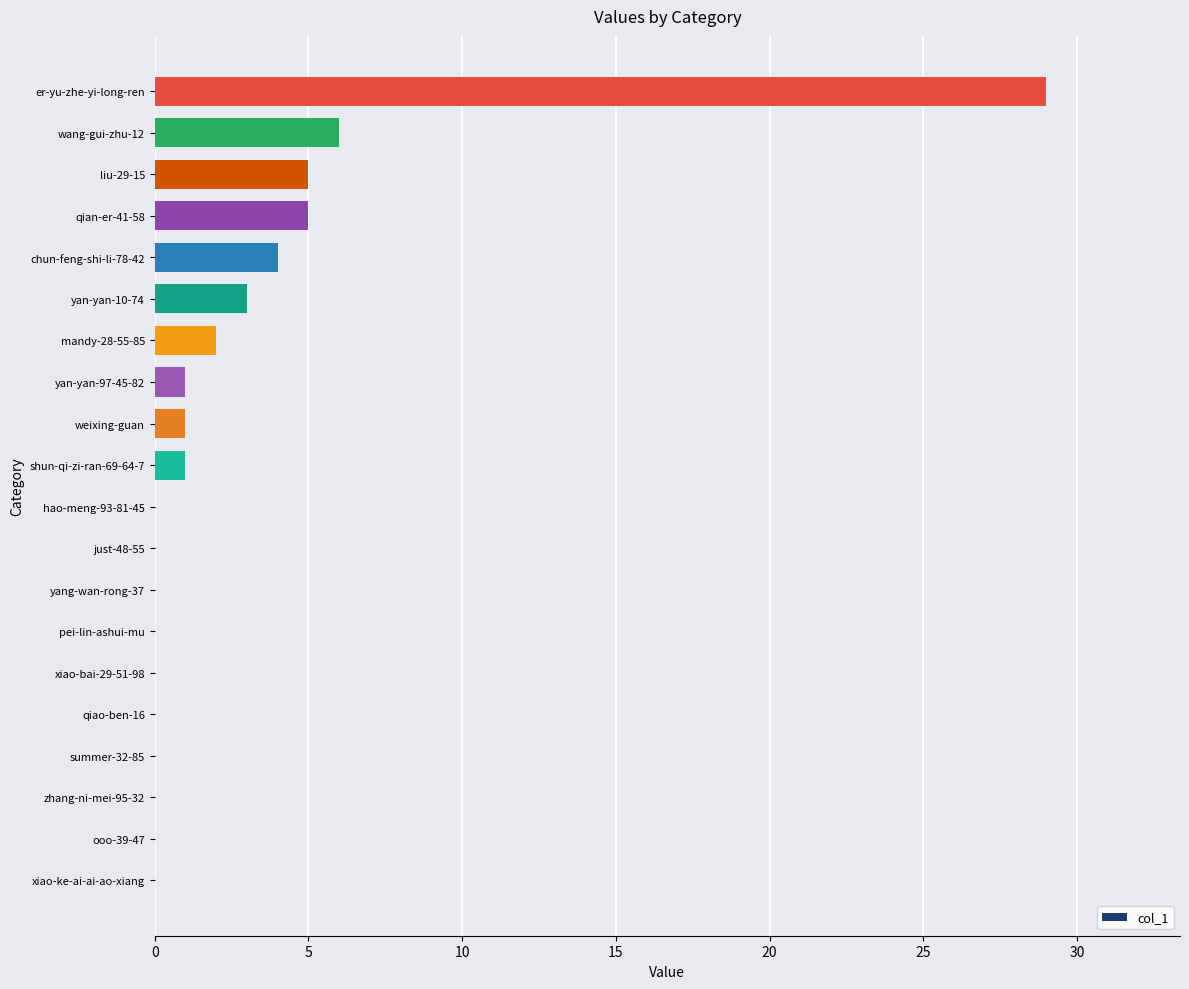

What is the change in value from yan-yan-97-45-82 to er-yu-zhe-yi-long-ren?

+28